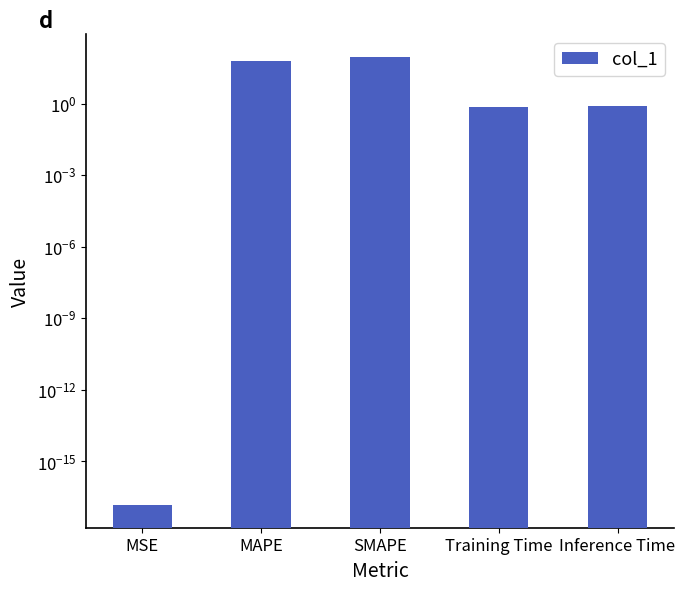

Reading right to left, extract all data points from this chart.

Inference Time=0.8	Training Time=0.7	SMAPE=94.1	MAPE=64.0	MSE=0.0